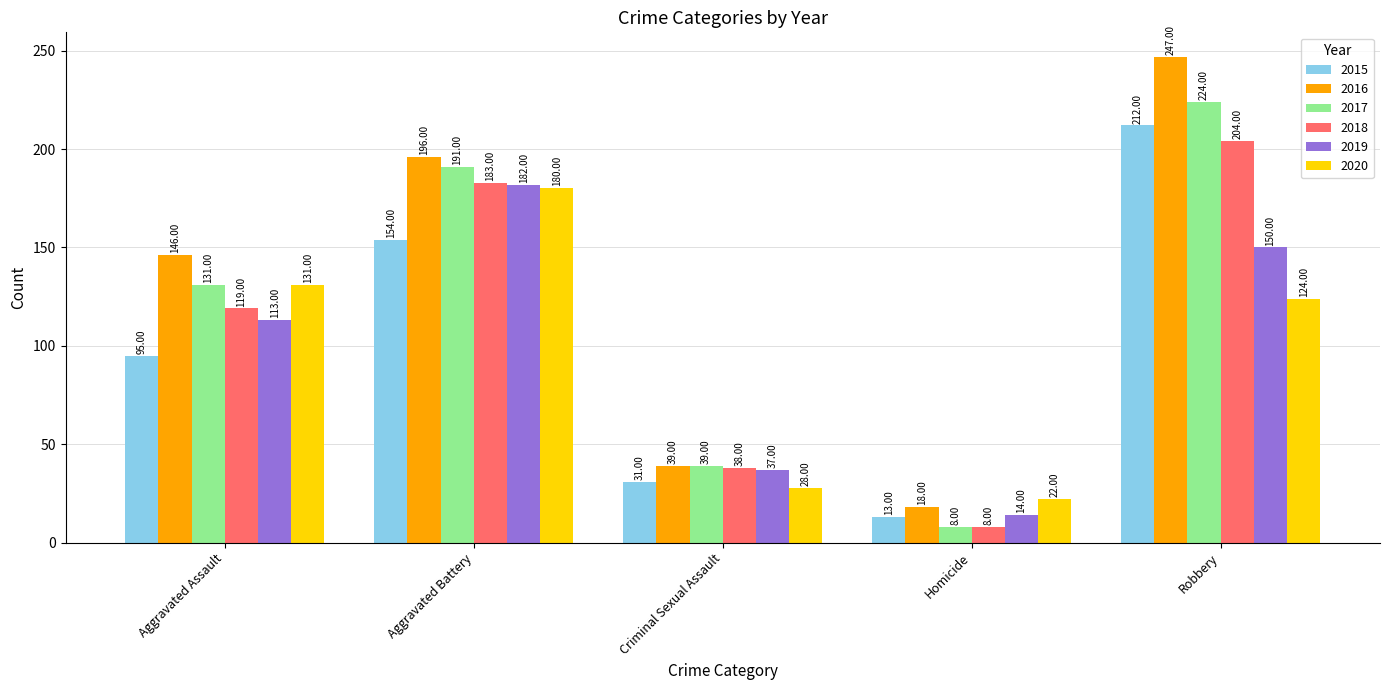

What is the sum of all 2018 values?

552